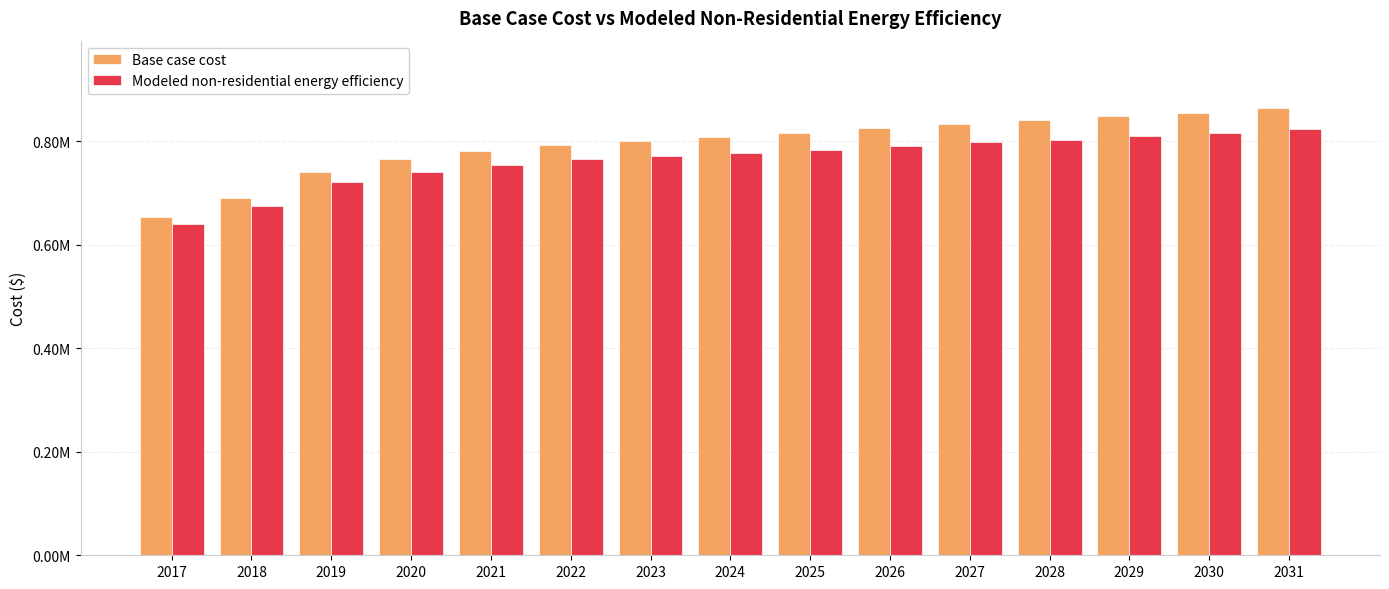

Are the bars grouped side by side (vs. stacked)?

Yes